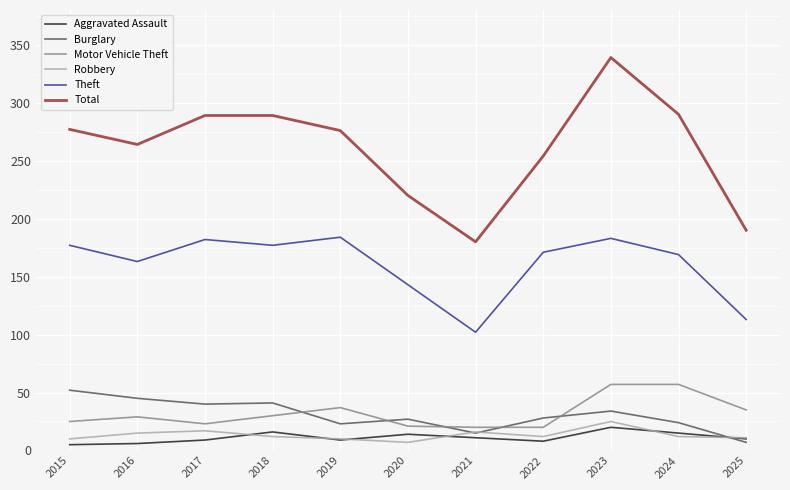

In Burglary, how many points are higher than both neighbors (excluding endpoints)?

3